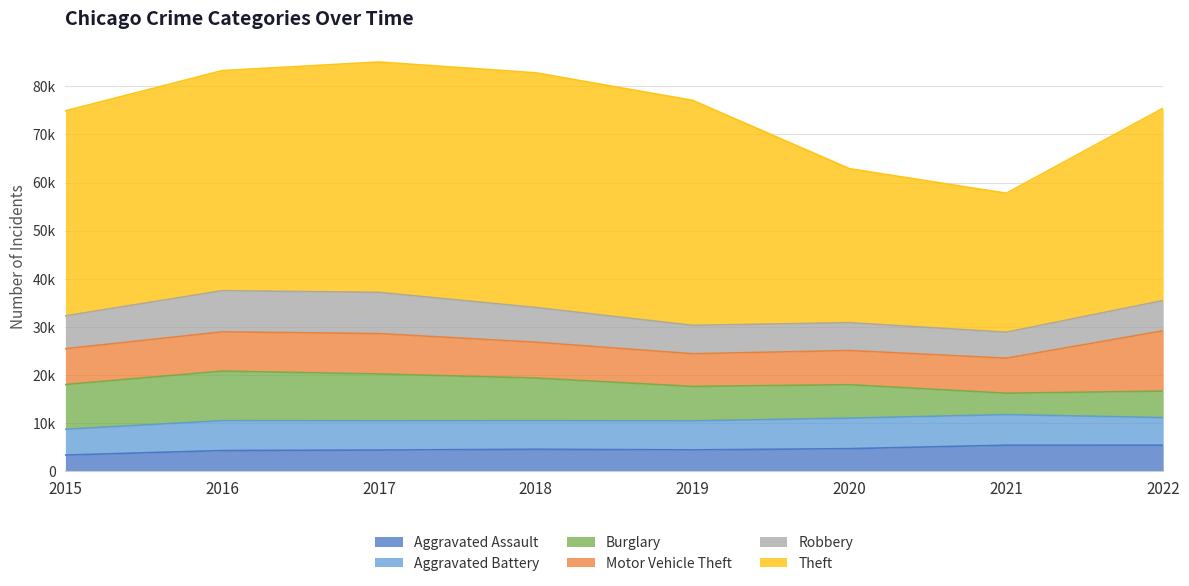

The value of Aggravated Battery at 2015 is 5357. True or false?

True